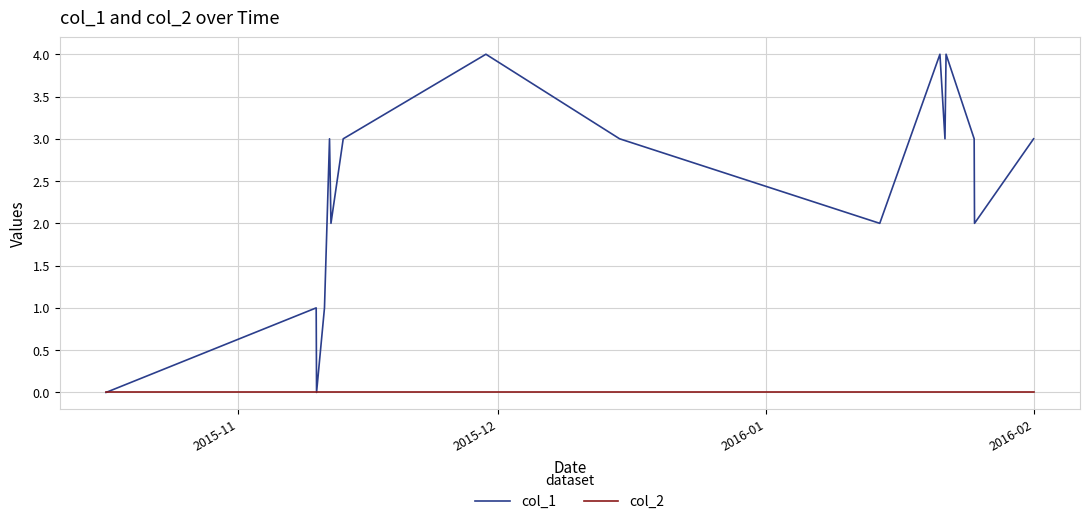

Rank the series by their average value, from lowest to highest.

col_2, col_1